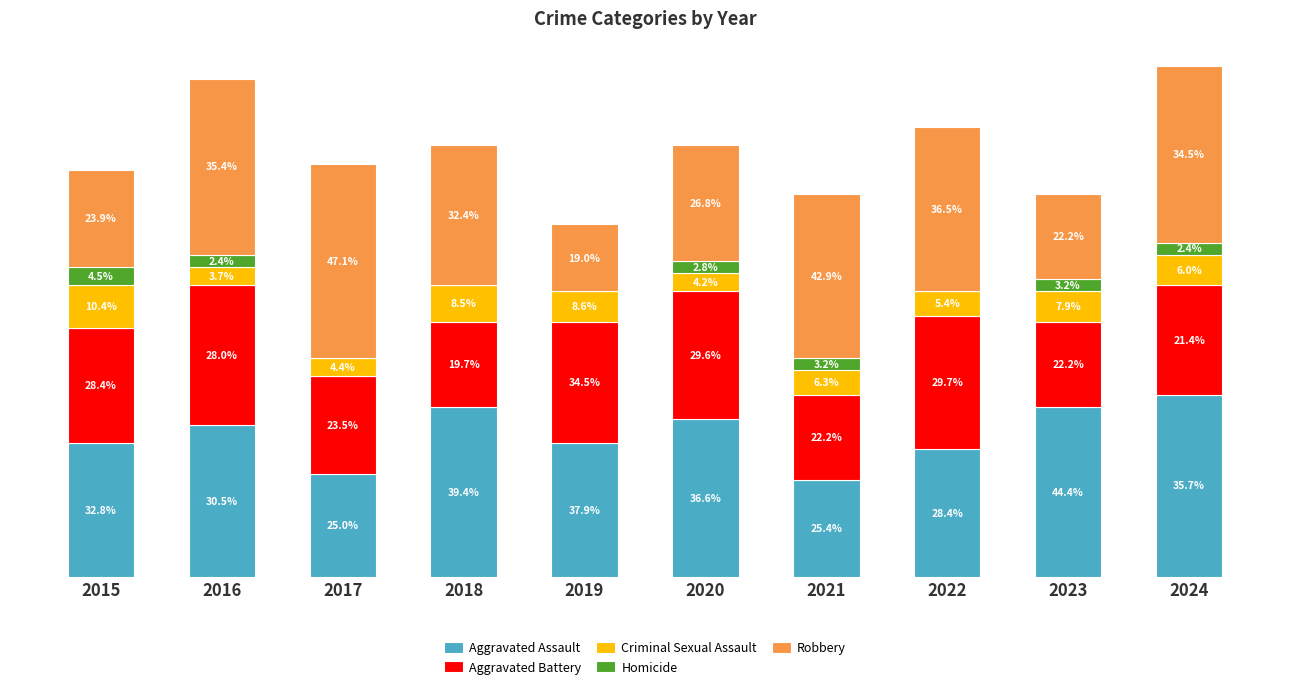

Are the bars grouped side by side (vs. stacked)?

No